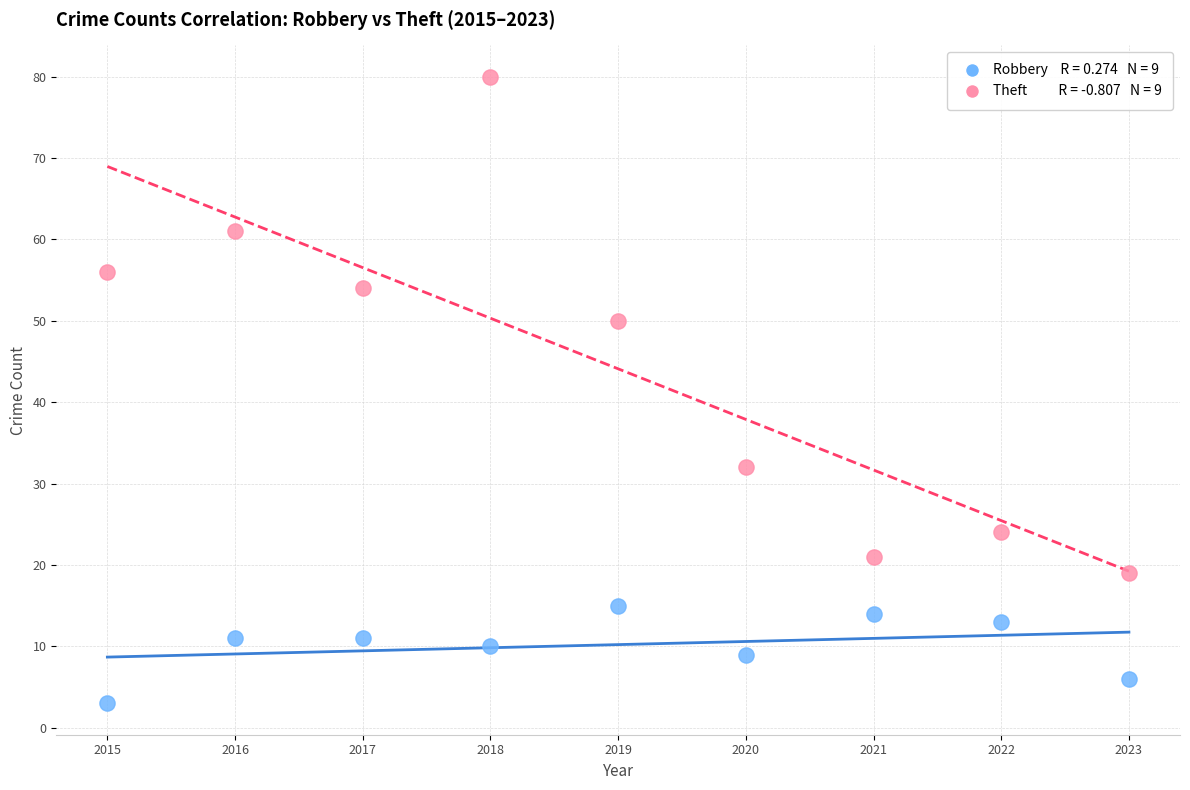

Across all data points, what is the range of X values (max minus min)?

8